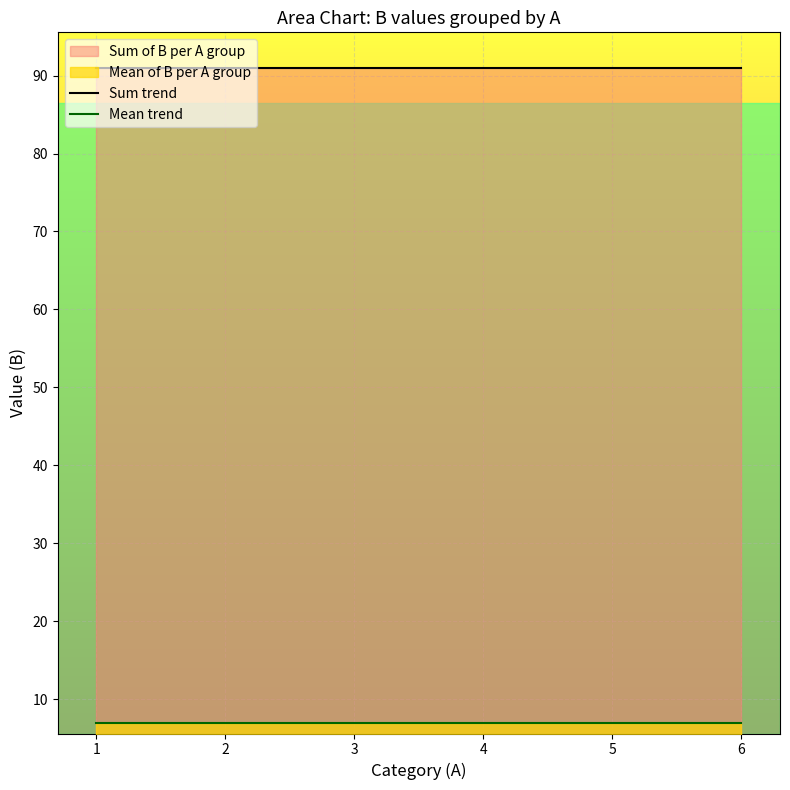

Is it true that Sum trend equals 50 at 4?

False